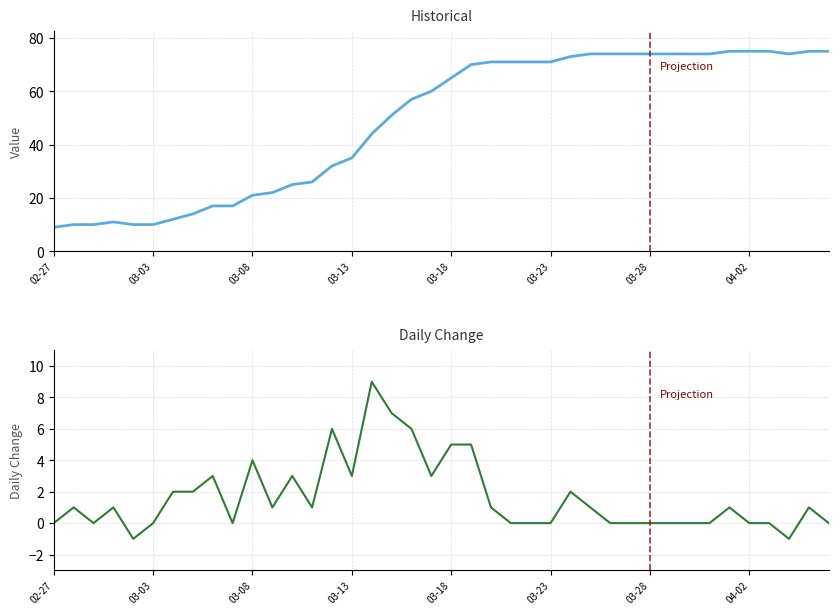

Count the values in the range 0 to 3.

31